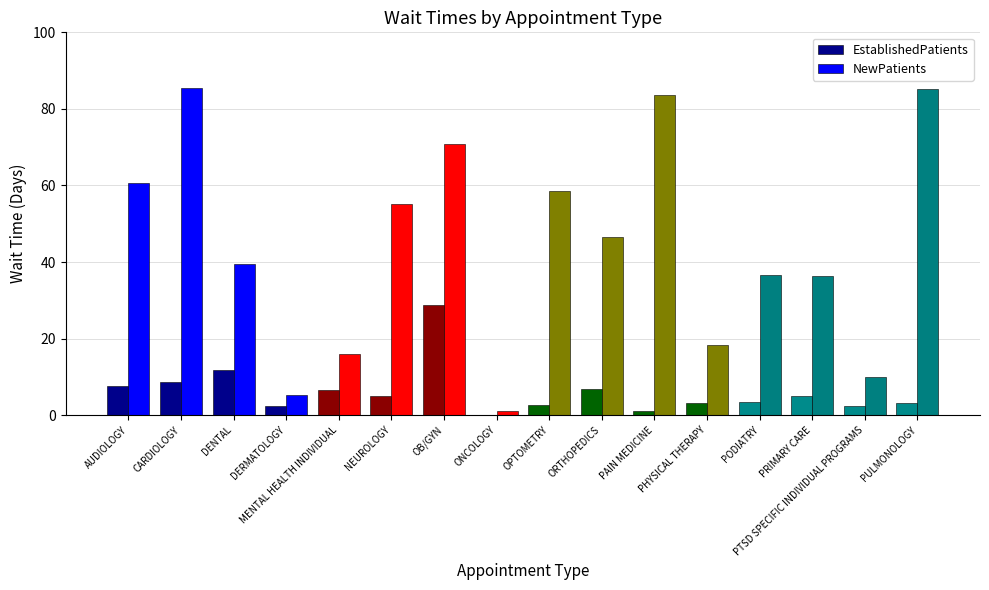

The EstablishedPatients series shows 6.8 at ORTHOPEDICS. True or false?

True